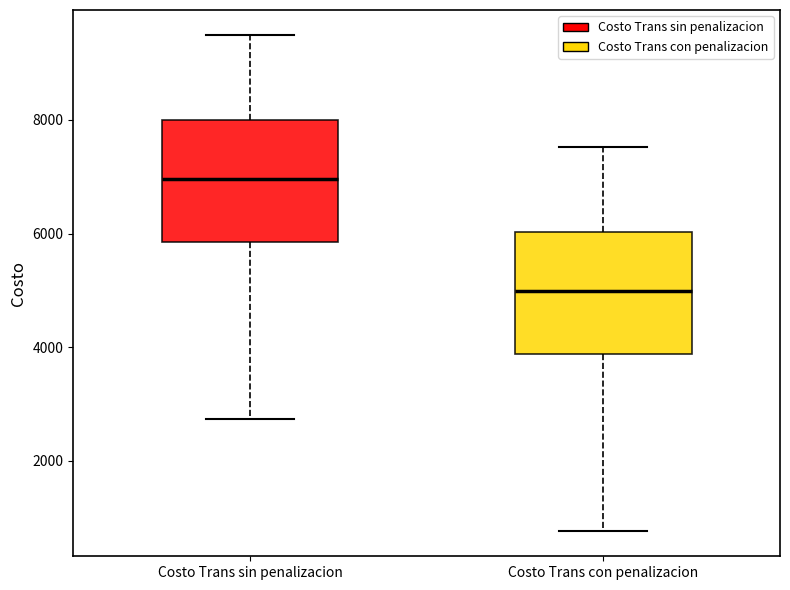

Which box's median line is the lowest?

Costo Trans con penalizacion